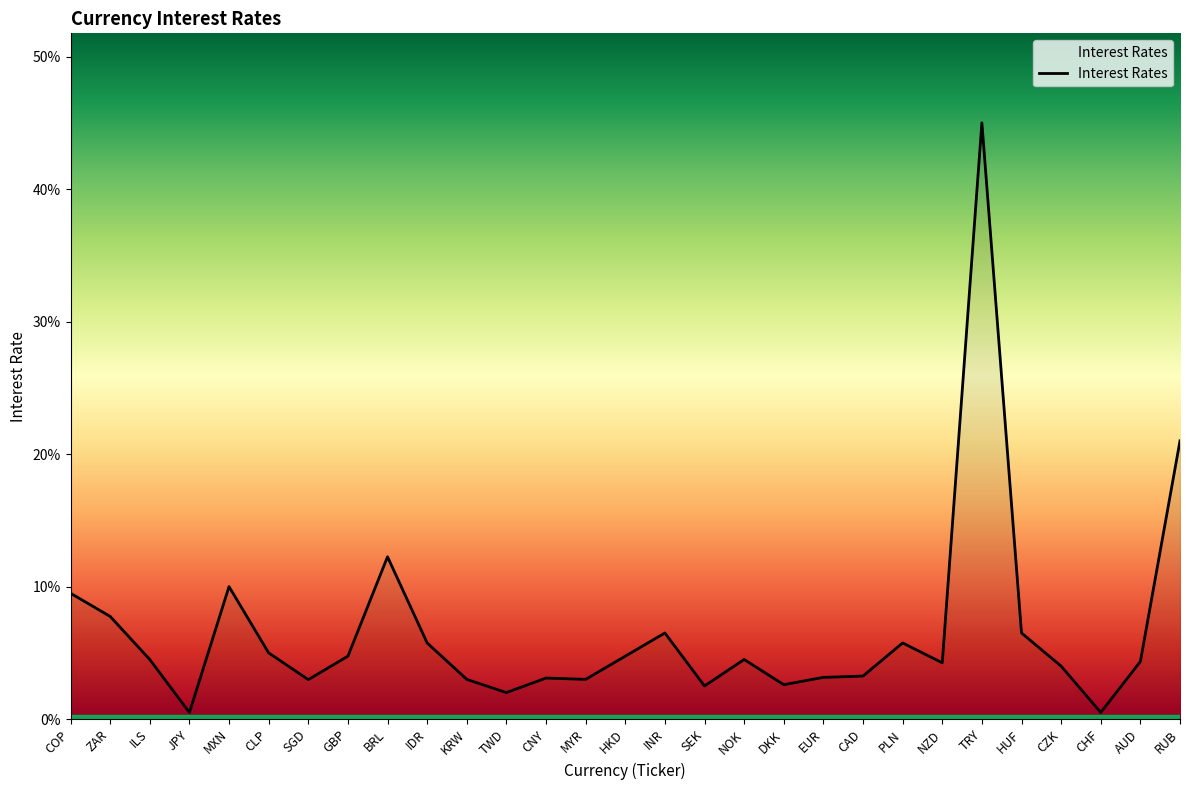

Reading left to right, list all the values displayed in this chart.

COP=0.1	ZAR=0.1	ILS=0.0	JPY=0.0	MXN=0.1	CLP=0.1	SGD=0.0	GBP=0.0	BRL=0.1	IDR=0.1	KRW=0.0	TWD=0.0	CNY=0.0	MYR=0.0	HKD=0.0	INR=0.1	SEK=0.0	NOK=0.0	DKK=0.0	EUR=0.0	CAD=0.0	PLN=0.1	NZD=0.0	TRY=0.5	HUF=0.1	CZK=0.0	CHF=0.0	AUD=0.0	RUB=0.2